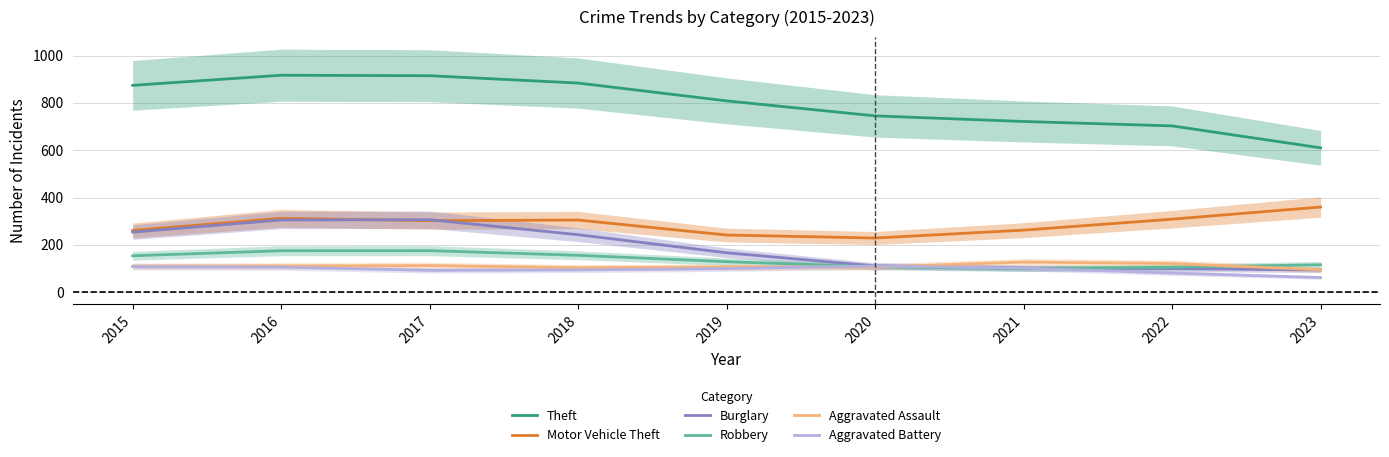

Reading left to right, extract all data points from this chart.

Theft: 874.0	916.7	914.7	883.7	808.3	745.0	721.3	702.7	610.0
Motor Vehicle Theft: 261.0	312.3	302.3	305.0	241.7	229.0	262.3	308.7	360.0
Burglary: 254.0	305.3	306.3	243.0	166.7	111.0	102.0	100.0	94.0
Robbery: 154.0	175.3	175.7	156.0	129.0	107.7	99.7	106.0	116.0
Aggravated Assault: 110.0	111.0	112.7	104.0	106.7	106.7	127.3	121.3	95.0
Aggravated Battery: 108.0	106.0	92.3	94.3	100.0	111.0	102.0	81.0	62.0